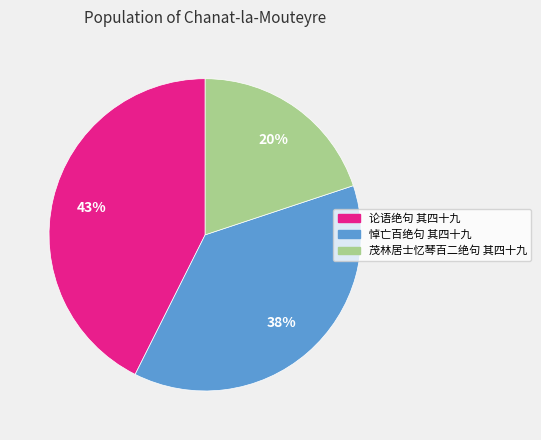

What percentage is the 论语绝句 其四十九 slice, to the nearest percent?

43%